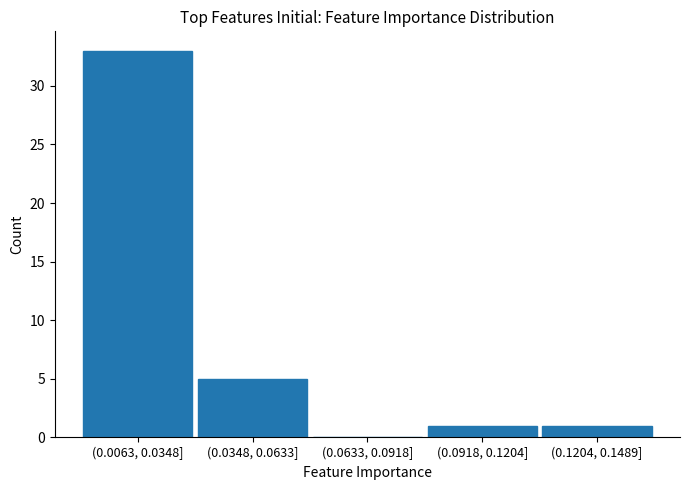

Reading left to right, transcribe all the data shown in this chart.

(0.0063, 0.0348]=33	(0.0348, 0.0633]=5	(0.0633, 0.0918]=0	(0.0918, 0.1204]=1	(0.1204, 0.1489]=1